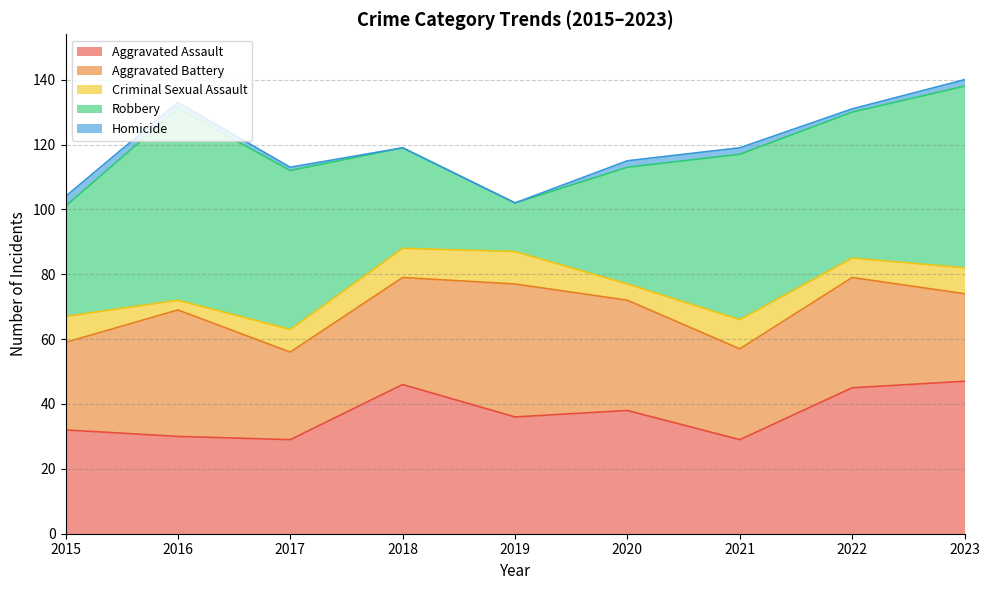

What is the difference between the highest and lowest values at 2020?

36